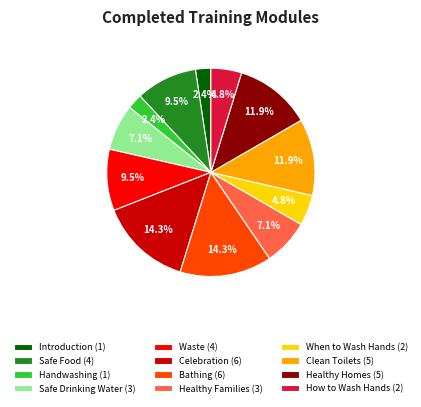

How many segments does this pie chart have?

12